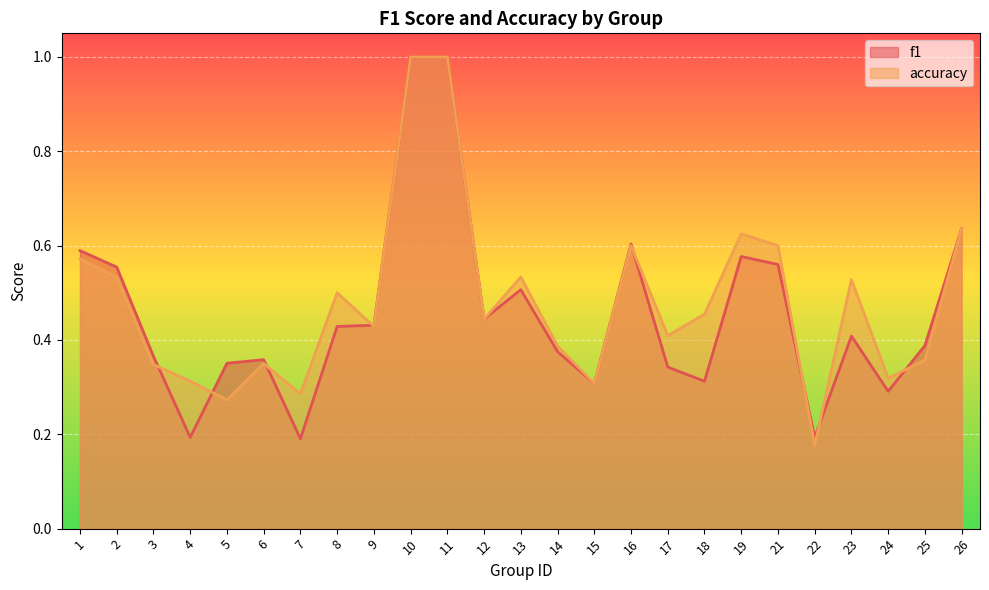

Reading left to right, transcribe all the data shown in this chart.

f1: 0.6	0.6	0.4	0.2	0.4	0.4	0.2	0.4	0.4	1.0	1.0	0.4	0.5	0.4	0.3	0.6	0.3	0.3	0.6	0.6	0.2	0.4	0.3	0.4	0.6
accuracy: 0.6	0.5	0.3	0.3	0.3	0.3	0.3	0.5	0.4	1.0	1.0	0.4	0.5	0.4	0.3	0.6	0.4	0.5	0.6	0.6	0.2	0.5	0.3	0.4	0.6